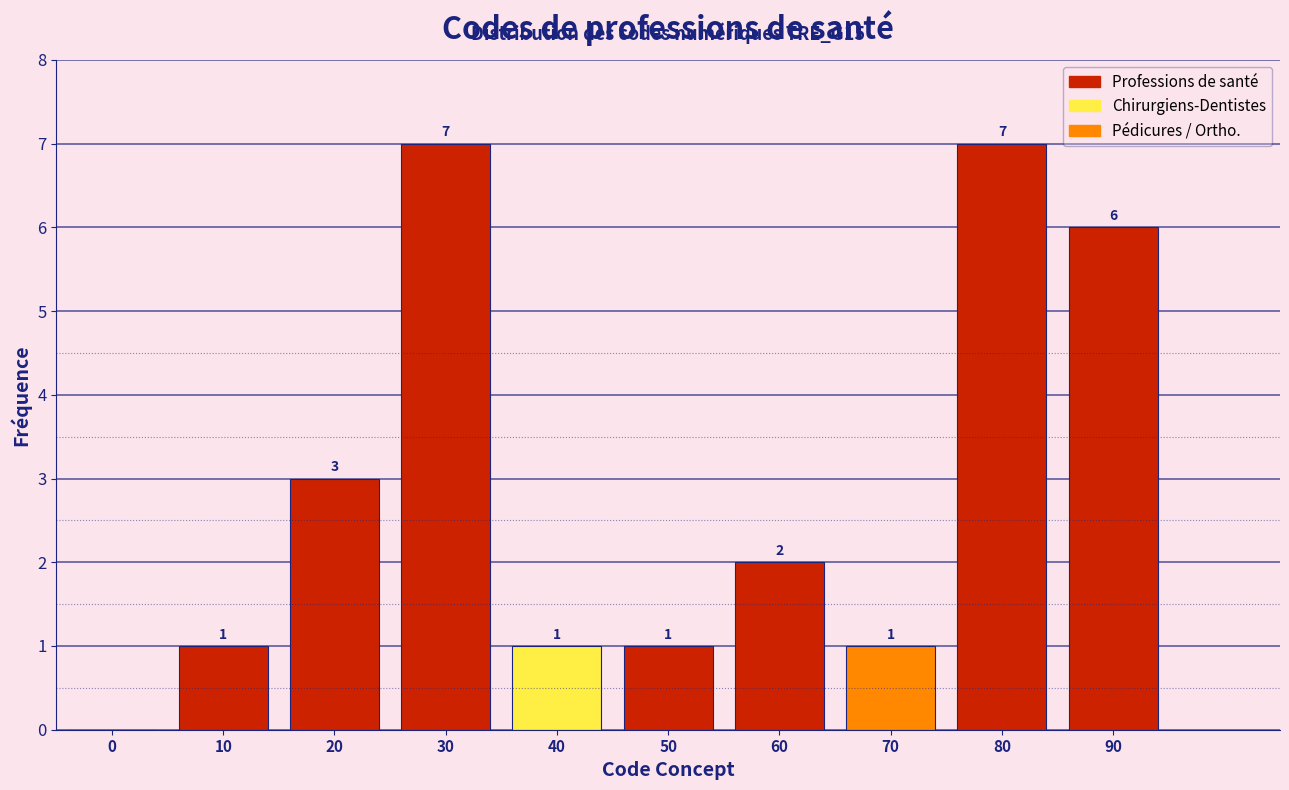

Reading left to right, transcribe all the data shown in this chart.

0=0	10=1	20=3	30=7	40=1	50=1	60=2	70=1	80=7	90=6